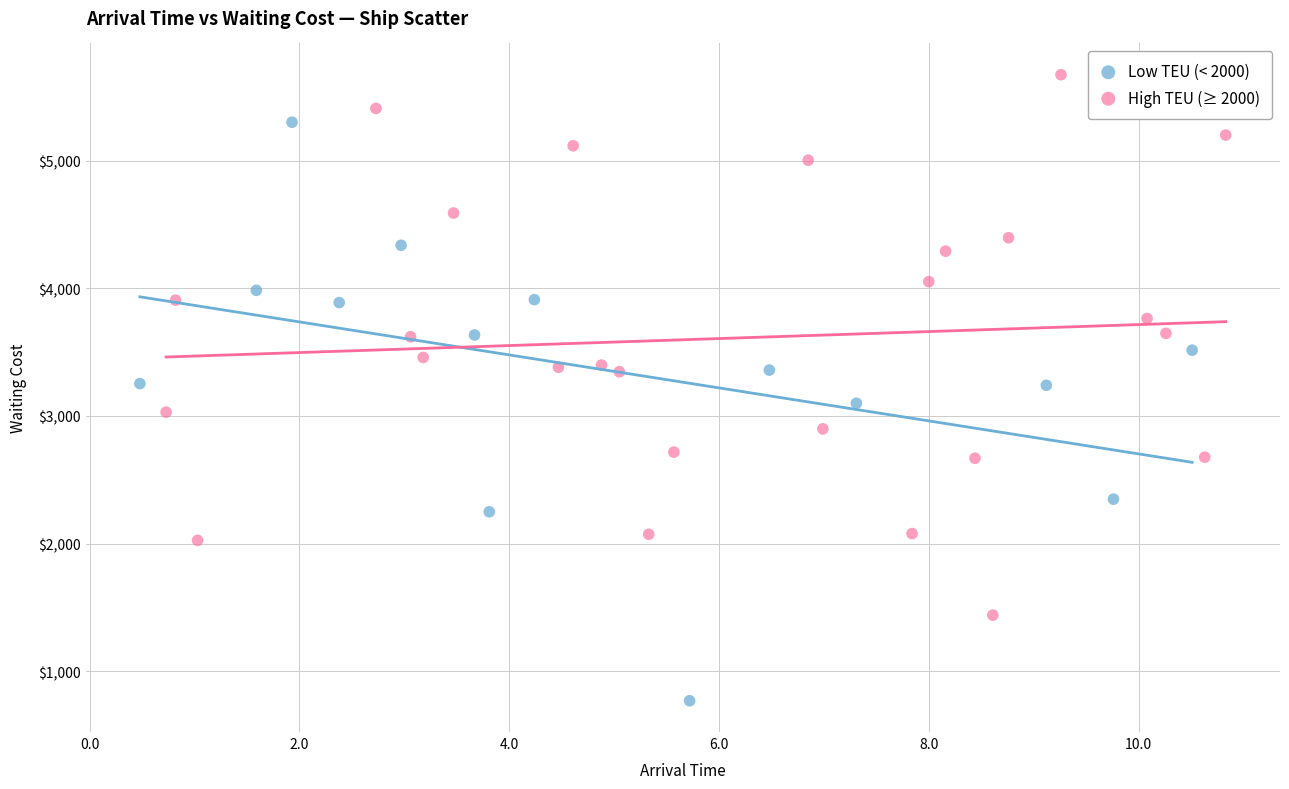

Which series contains the highest Y value?

High TEU (≥ 2000)